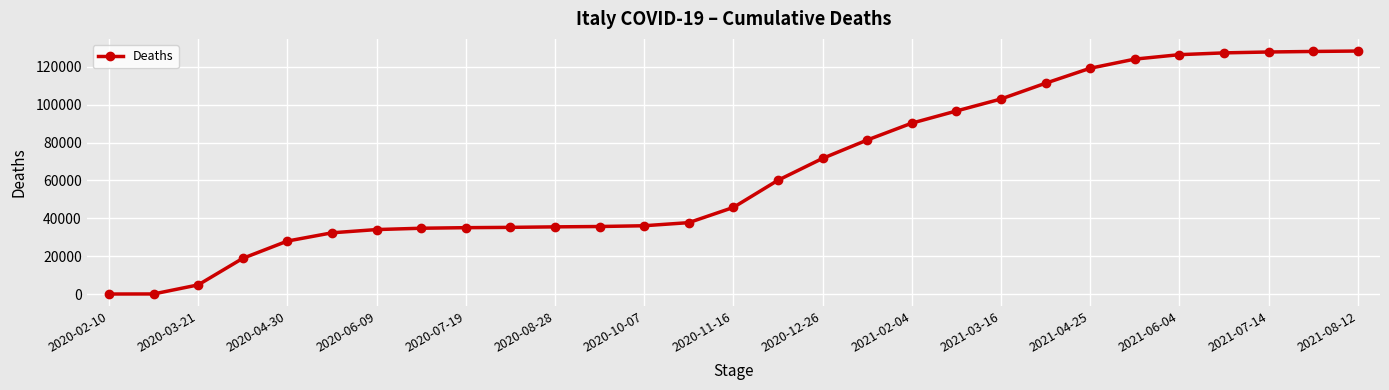

What is the difference between the maximum and minimum values?

128334